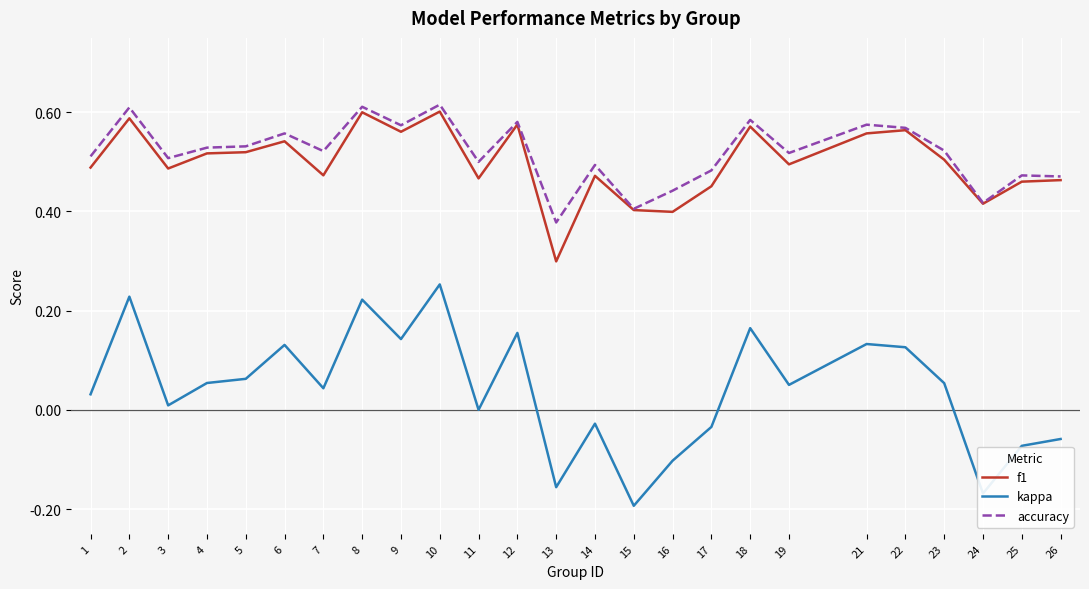

True or false: kappa and f1 cross at least once.

False